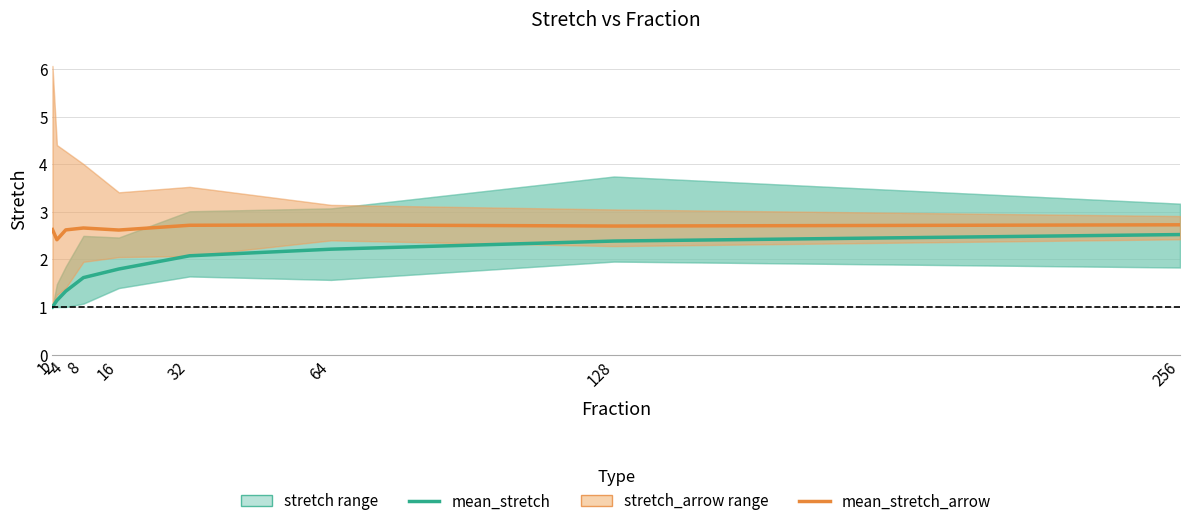

Which series has the largest total across all categories?

mean_stretch_arrow